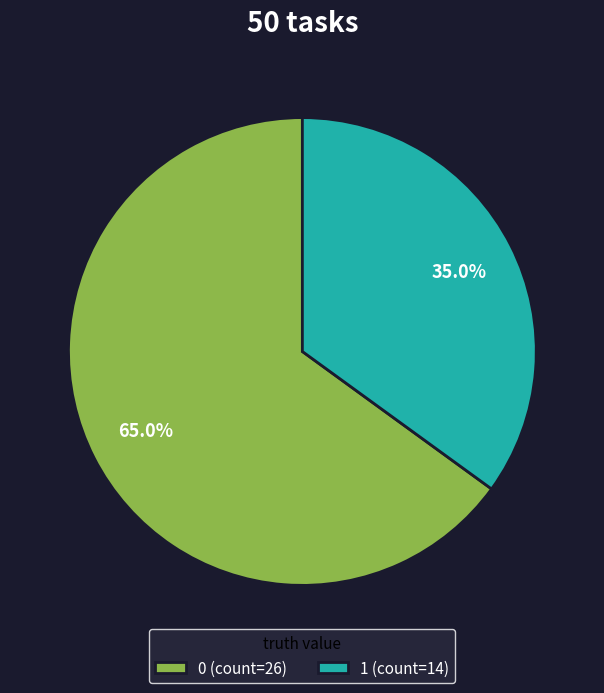

Which has a higher value, 1 (count=14) or 0 (count=26)?

0 (count=26)